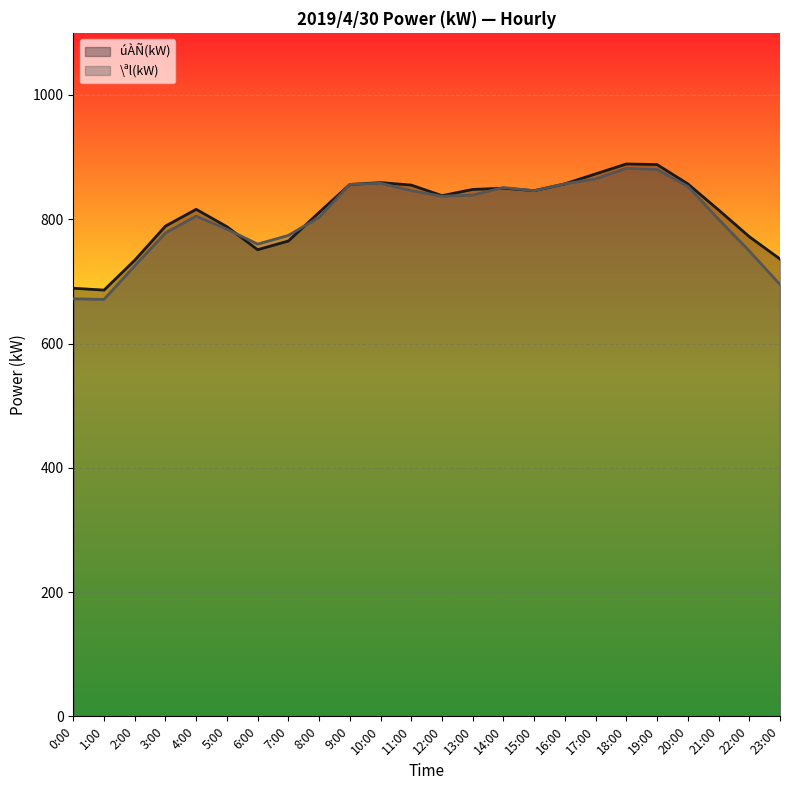

What position from the left is 1:00?

2